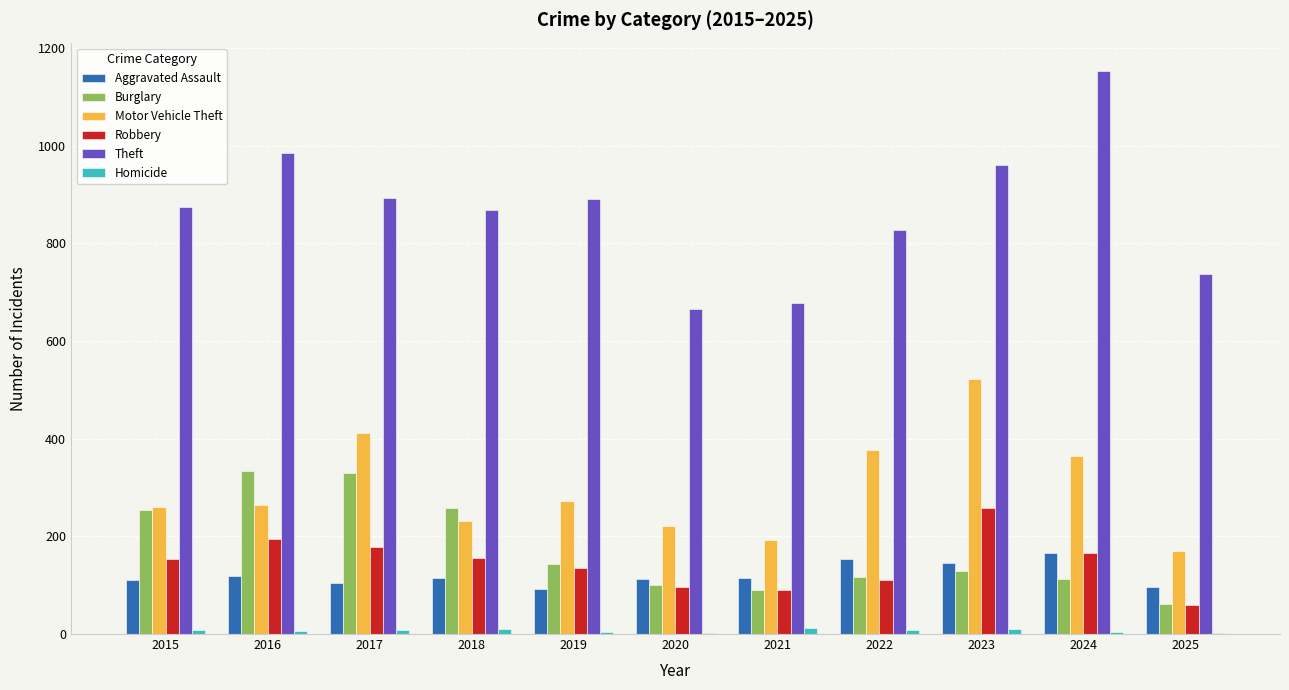

How many groups of bars are there?

11